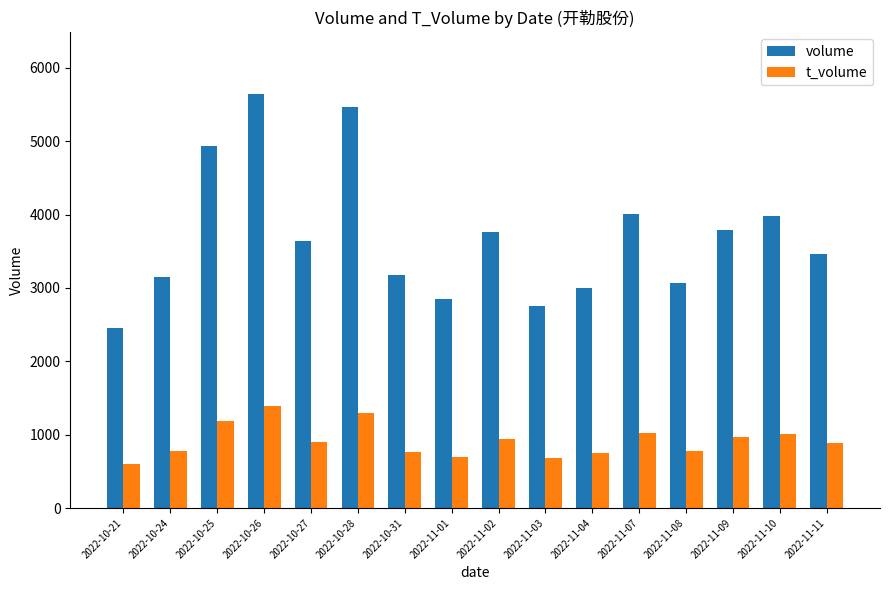

What is the difference between the highest and lowest values at 2022-11-04?

2244